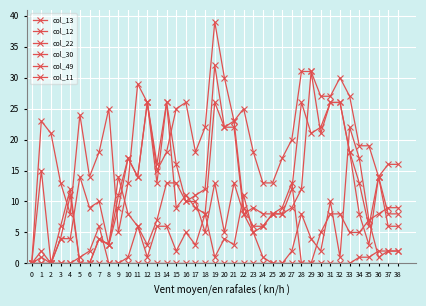

How many categories are shown in the chart?

39